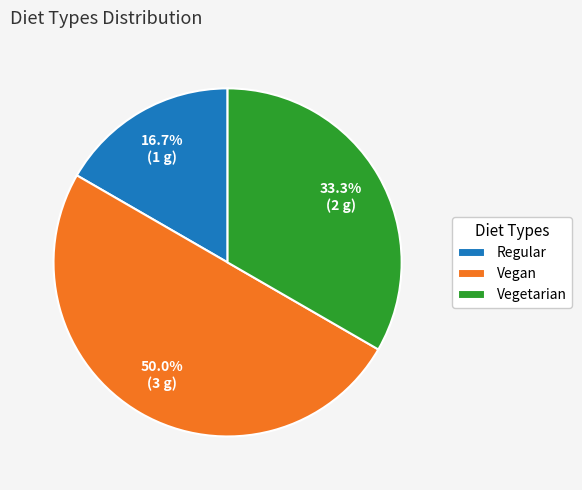

Rank the categories by value from lowest to highest.

Regular, Vegetarian, Vegan